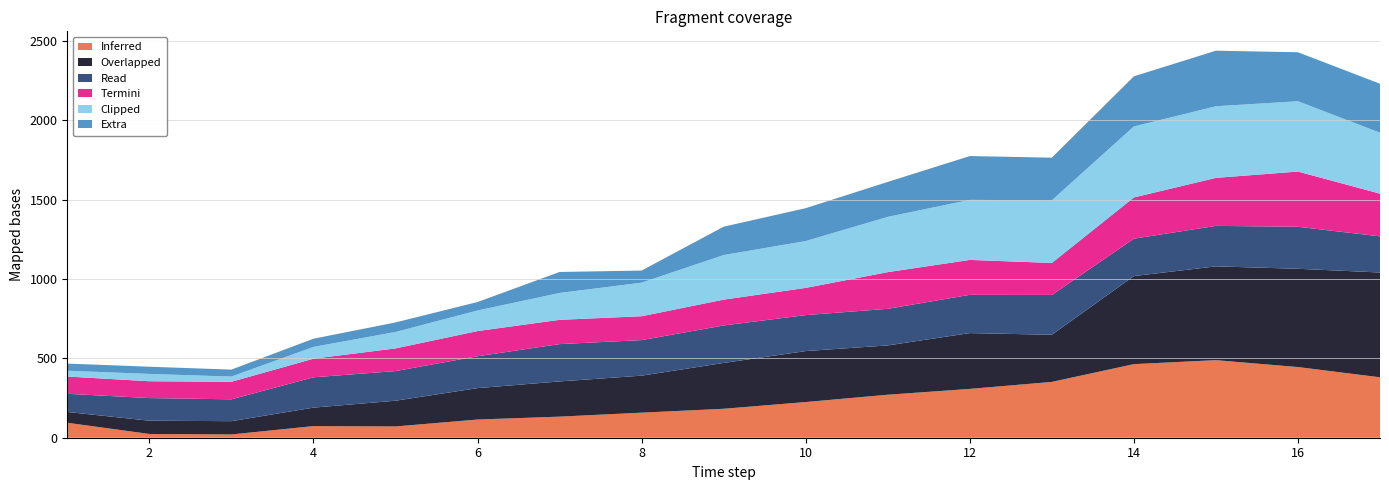

Reading right to left, extract all data points from this chart.

col_2: 17=381.0	16=445.6	15=489.1	14=463.9	13=351.9	12=307.8	11=271.1	10=224.9	9=182.5	8=158.0	7=132.9	6=114.6	5=71.1	4=73.2	3=20.6	2=23.8	1=94.3
col_3: 17=660.7	16=619.5	15=591.2	14=555.2	13=297.2	12=351.8	11=310.8	10=321.3	9=288.9	8=233.2	7=222.0	6=198.0	5=162.2	4=116.5	3=83.7	2=83.6	1=68.1
col_4: 17=227.7	16=264.8	15=255.3	14=235.7	13=251.1	12=241.2	11=230.7	10=226.8	9=236.4	8=224.2	7=235.3	6=201.0	5=186.9	4=191.3	3=137.8	2=142.7	1=114.4
col_5: 17=269.1	16=348.2	15=302.6	14=259.9	13=201.6	12=220.1	11=231.2	10=171.5	9=162.7	8=150.4	7=153.1	6=158.7	5=142.8	4=117.2	3=110.5	2=106.1	1=109.0
col_6: 17=384.5	16=443.3	15=451.5	14=447.6	13=395.0	12=378.5	11=348.6	10=295.3	9=281.2	8=211.7	7=169.3	6=129.9	5=103.6	4=74.4	3=32.9	2=46.3	1=36.6
col_7: 17=308.6	16=308.7	15=350.3	14=316.0	13=268.9	12=276.2	11=220.2	10=207.2	9=178.6	8=76.4	7=132.3	6=53.2	5=60.1	4=51.5	3=43.8	2=45.4	1=45.0